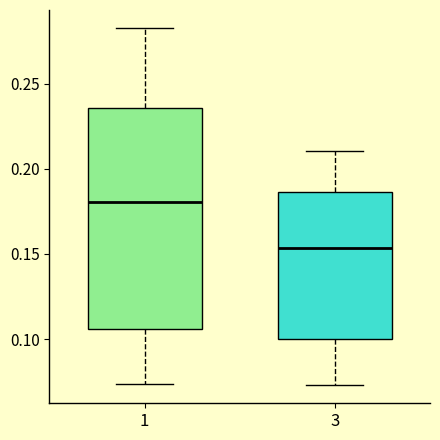

Reading left to right, transcribe this box plot: for each box, give where its median line is, the range the box spans, and where its two whiskers end, as read against the y-axis. The values are not printed on the chart, so give them approximately, as read against the axis.

1: median 0.180, box 0.105 to 0.235, whiskers 0.075 to 0.285
3: median 0.155, box 0.100 to 0.185, whiskers 0.075 to 0.210